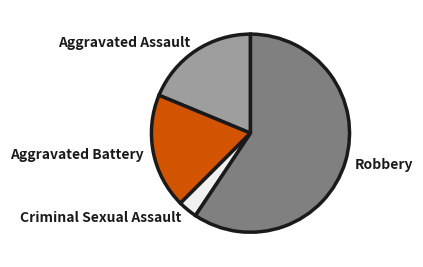

Which category has the biggest portion of the pie?

Robbery